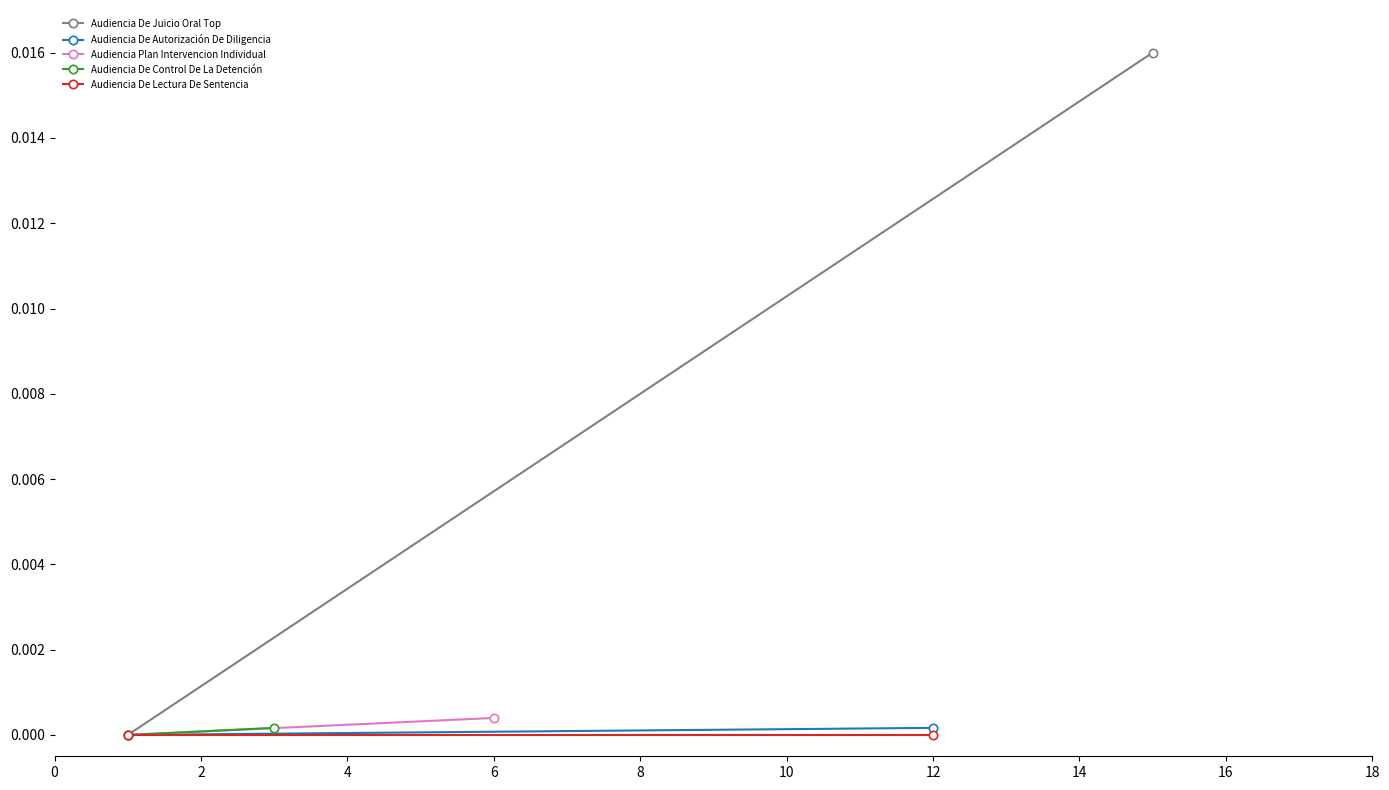

Which series has the largest total across all categories?

Audiencia De Juicio Oral Top